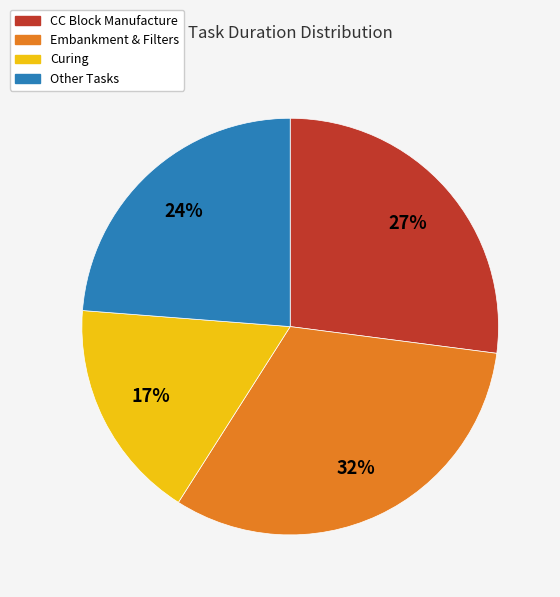

Does any single category account for the majority?

No